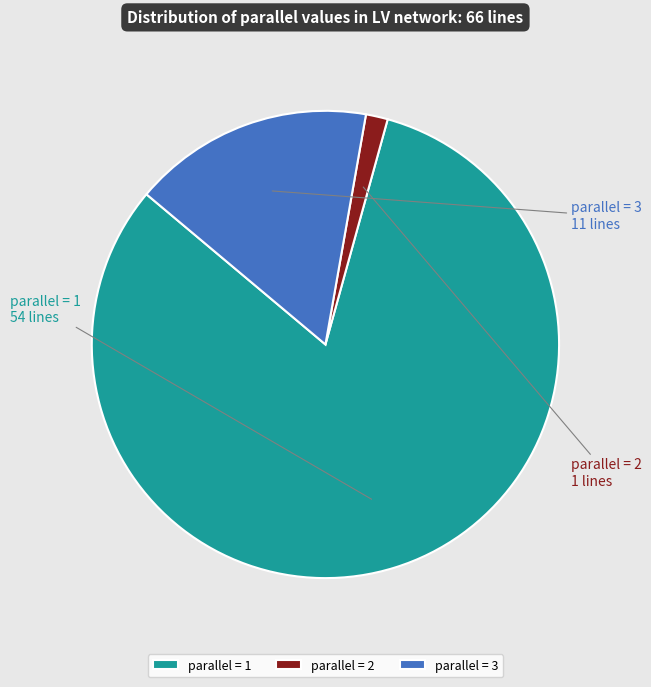

Which slice is the smallest?

parallel = 2